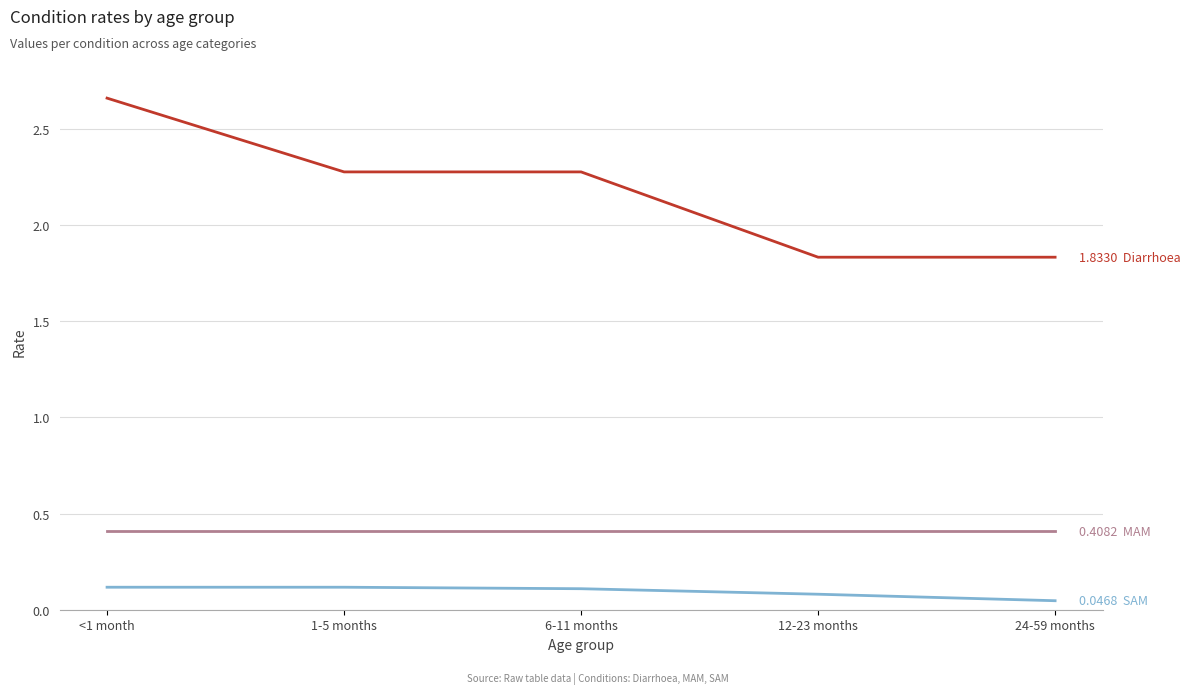

What is the difference between the highest and lowest values at 6-11 months?

2.2